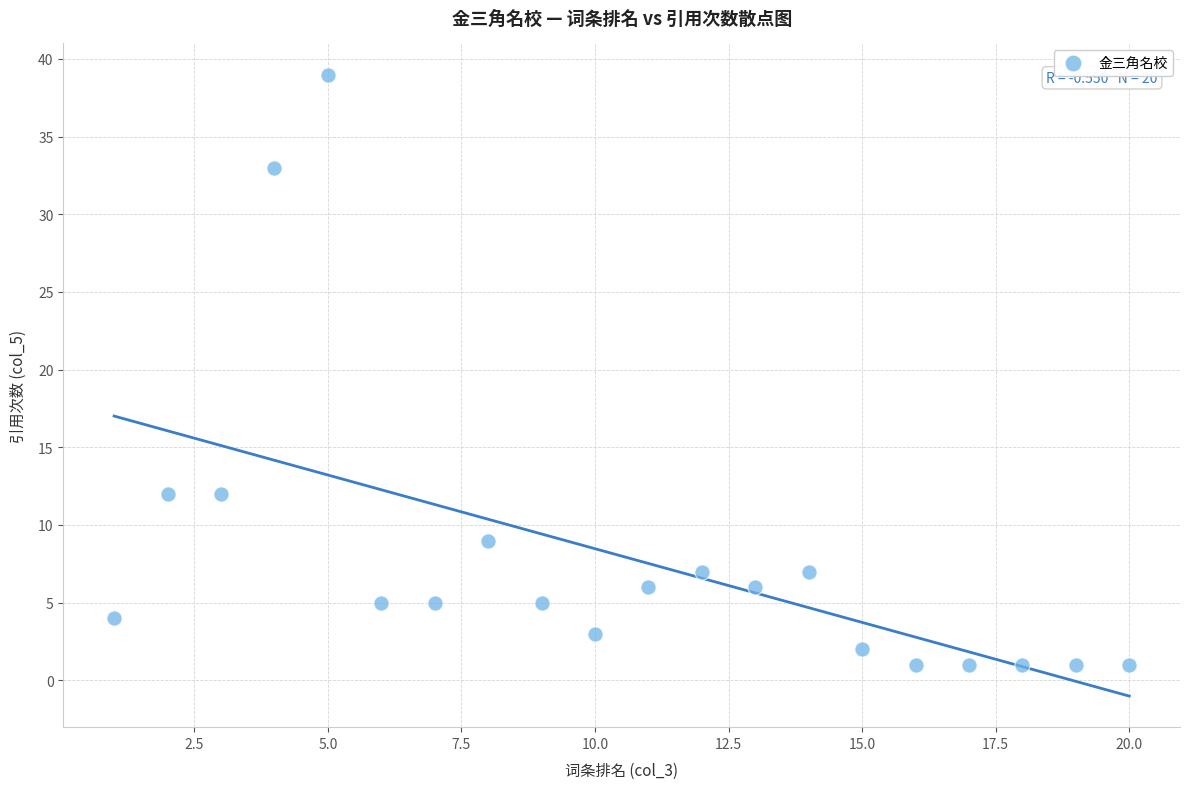

What is the range of X values (max minus min)?

19